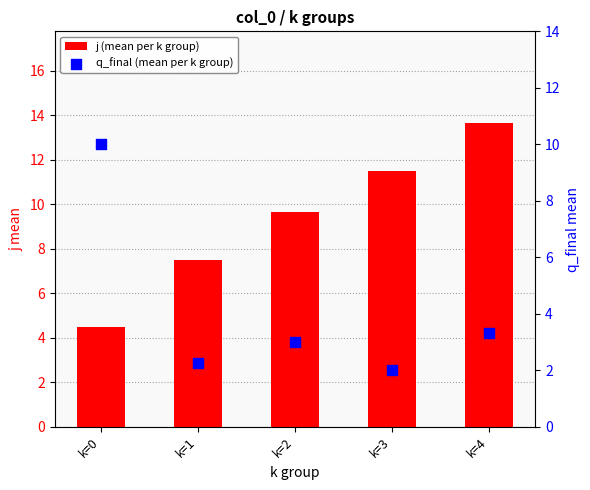

At how many categories does at least one series exceed 11?

2